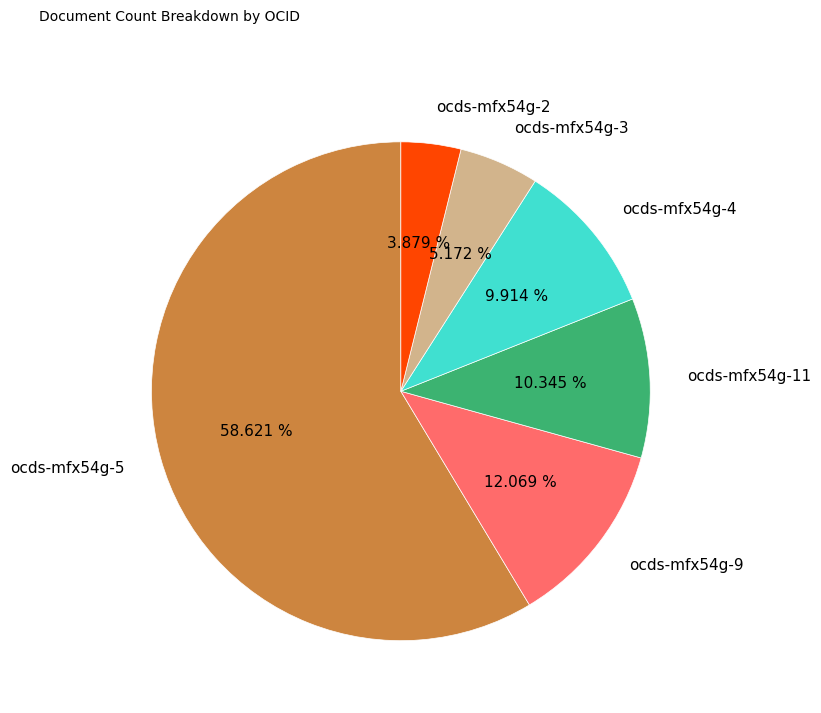

Which has a higher value, ocds-mfx54g-11 or ocds-mfx54g-9?

ocds-mfx54g-9